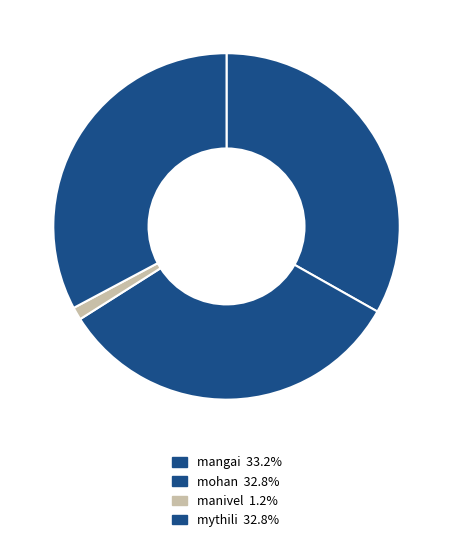

What is the largest slice in the pie chart?

mangai